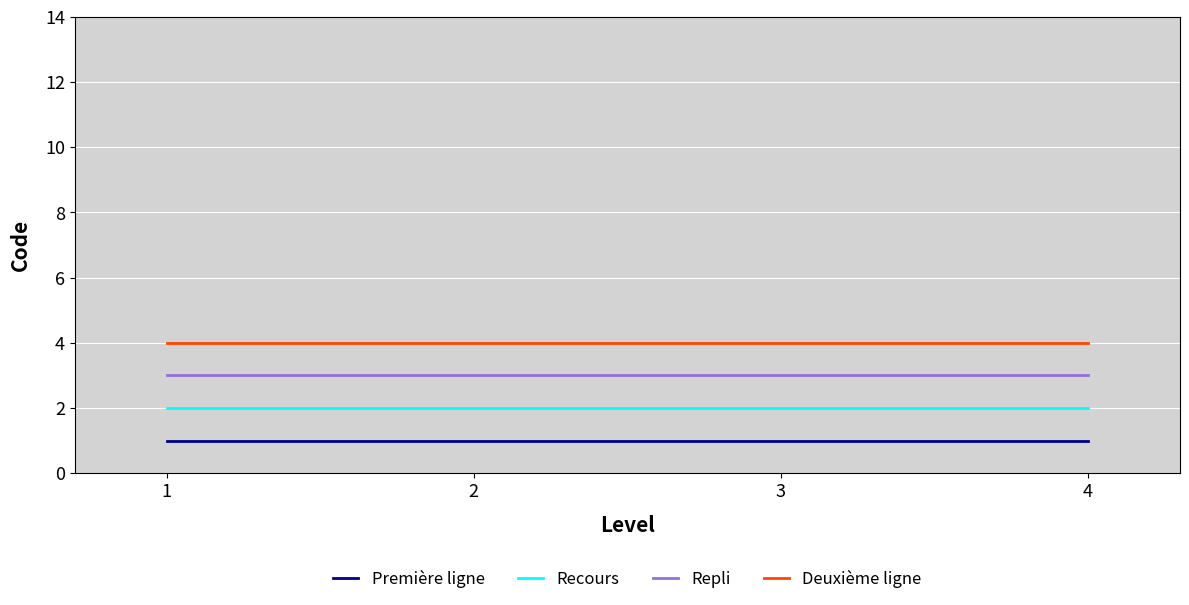

What are all the series names shown in the legend?

Première ligne, Recours, Repli, Deuxième ligne